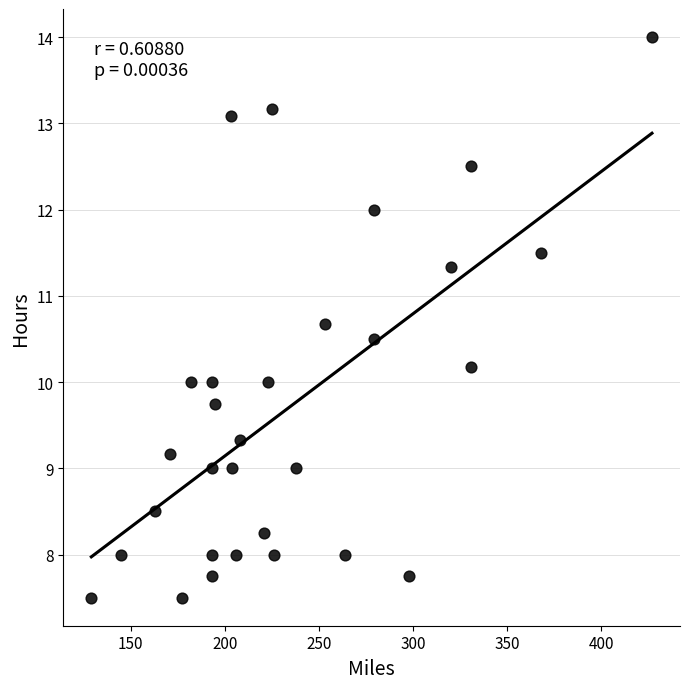

What is the range of X values (max minus min)?

298.0